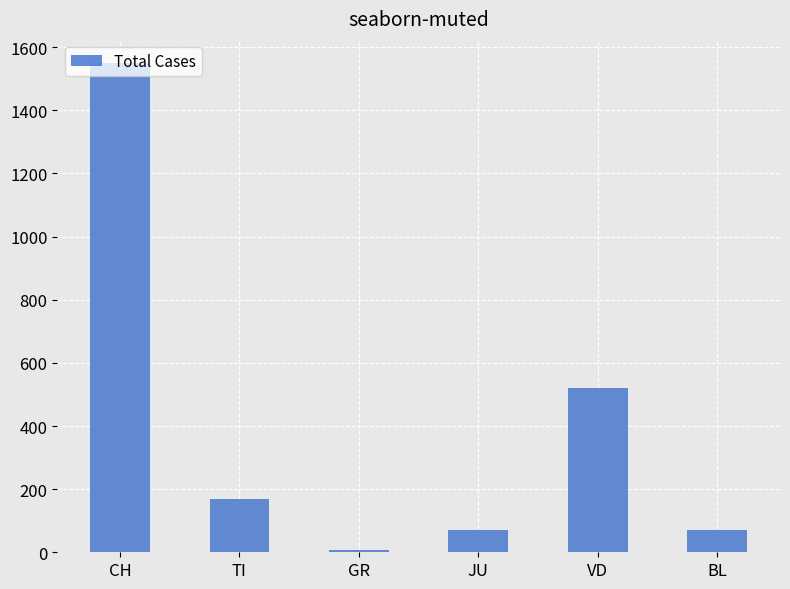

How many data points does each series have?

6